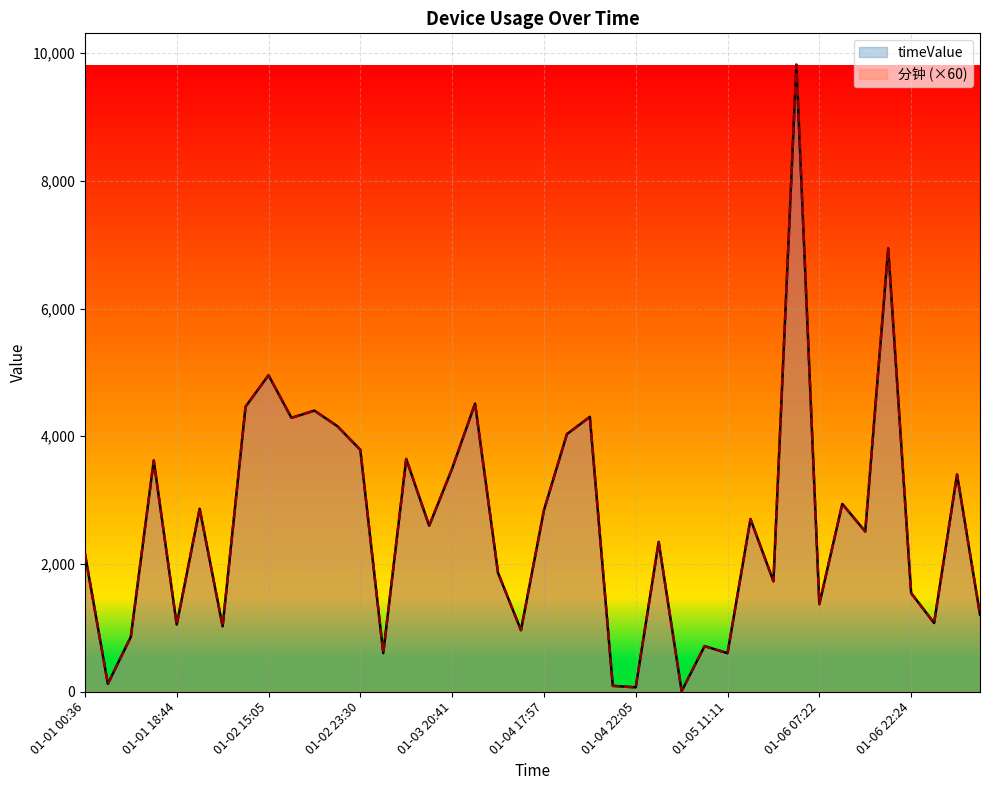

What is the total value across all series at 01-05 11:11?

1200